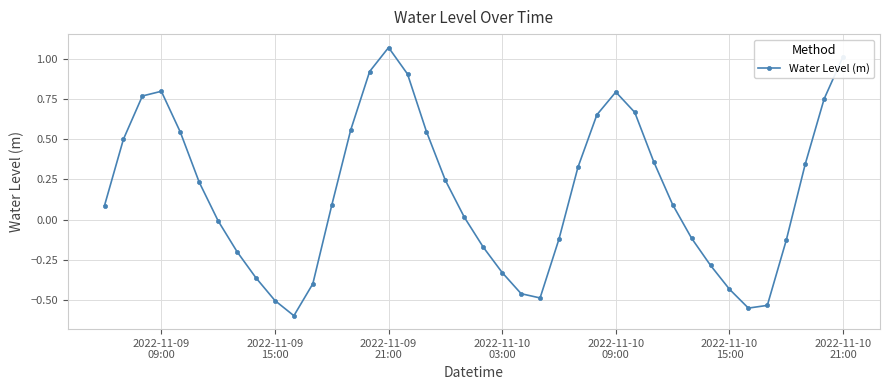

How many interior local peaks (higher than both neighbors) does the data have?

3